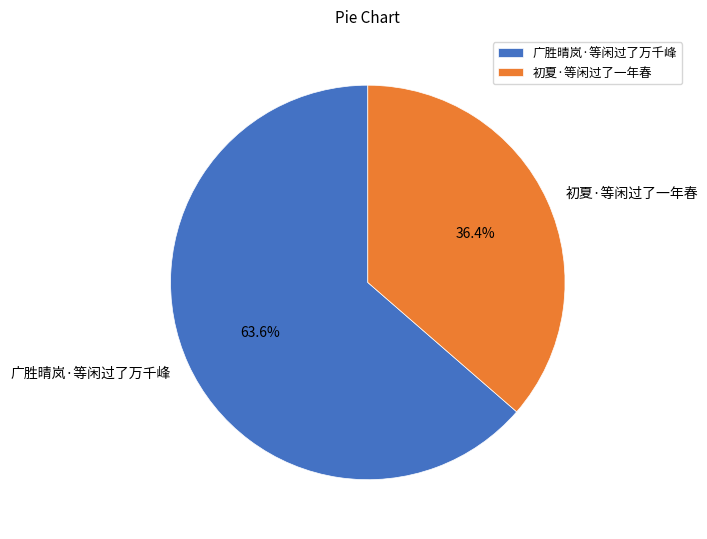

What percentage do 广胜晴岚·等闲过了万千峰 and 初夏·等闲过了一年春 together represent?

100.0%